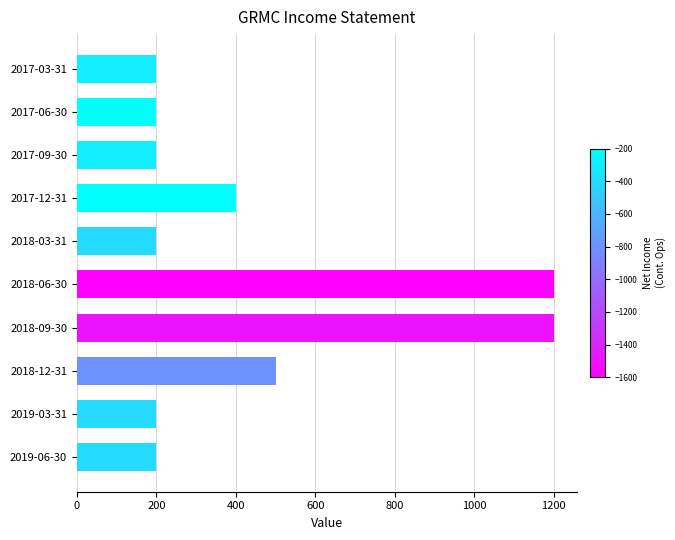

What is the change in value from 2017-12-31 to 2017-09-30?

-200